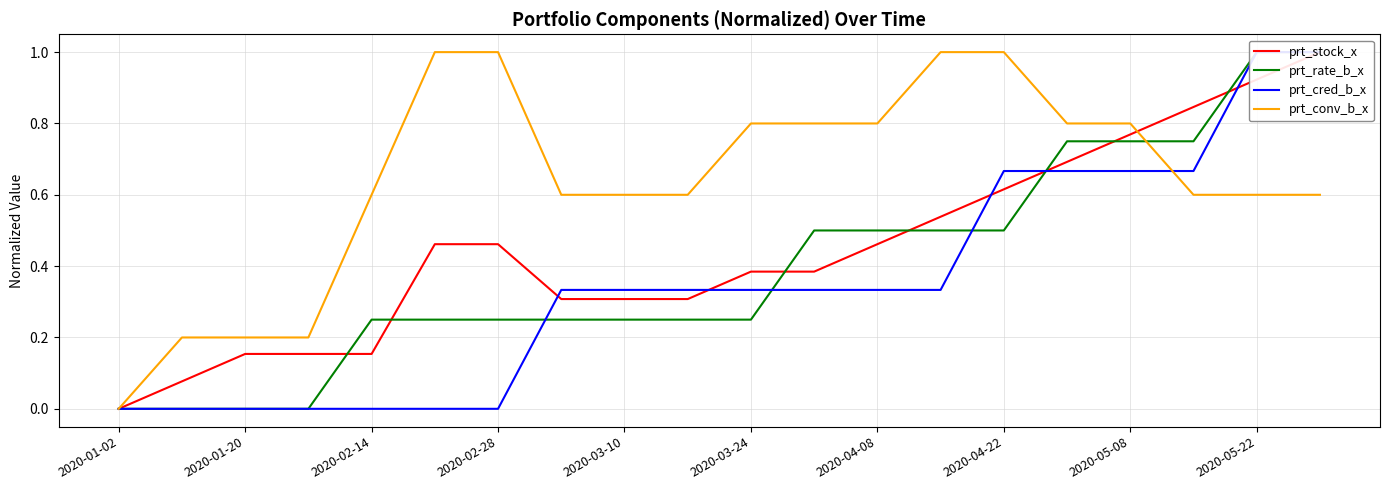

The prt_conv_b_x series shows 1.0 at 2020-02-28. True or false?

True